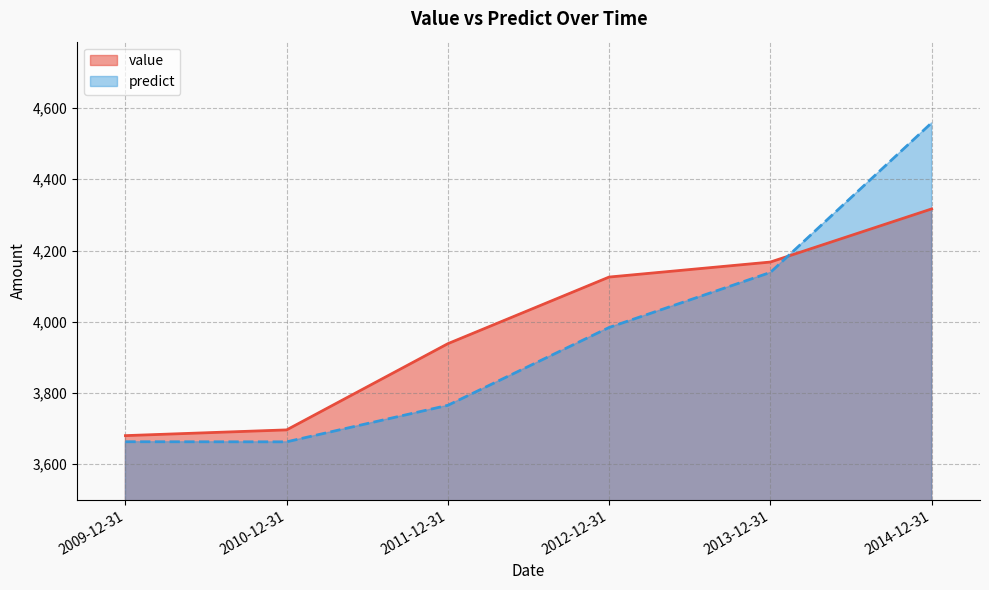

Reading right to left, transcribe all the data shown in this chart.

value: 4316.7	4167.6	4125.5	3938.5	3696.5	3680.4
predict: 4558.3	4138.5	3984.0	3765.5	3663.0	3663.3